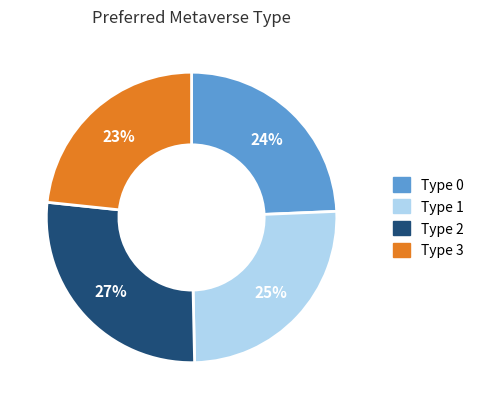

To the nearest percent, what is the average slice percentage?

25%